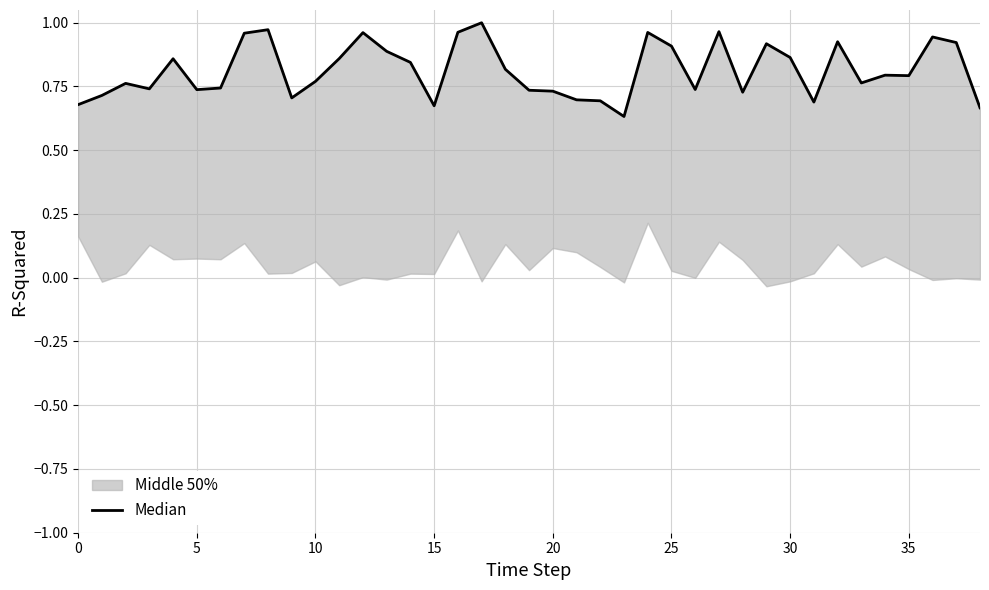

Which label corresponds to the smallest value in the chart?

23